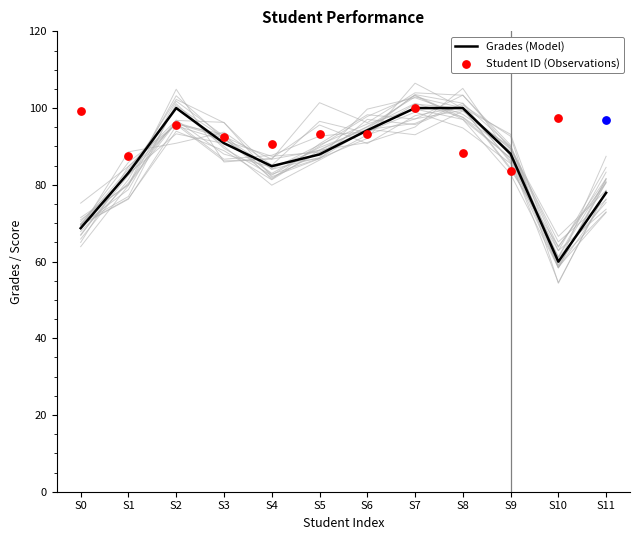

What is the ratio of the value at S2 to the value at S8?

1.0